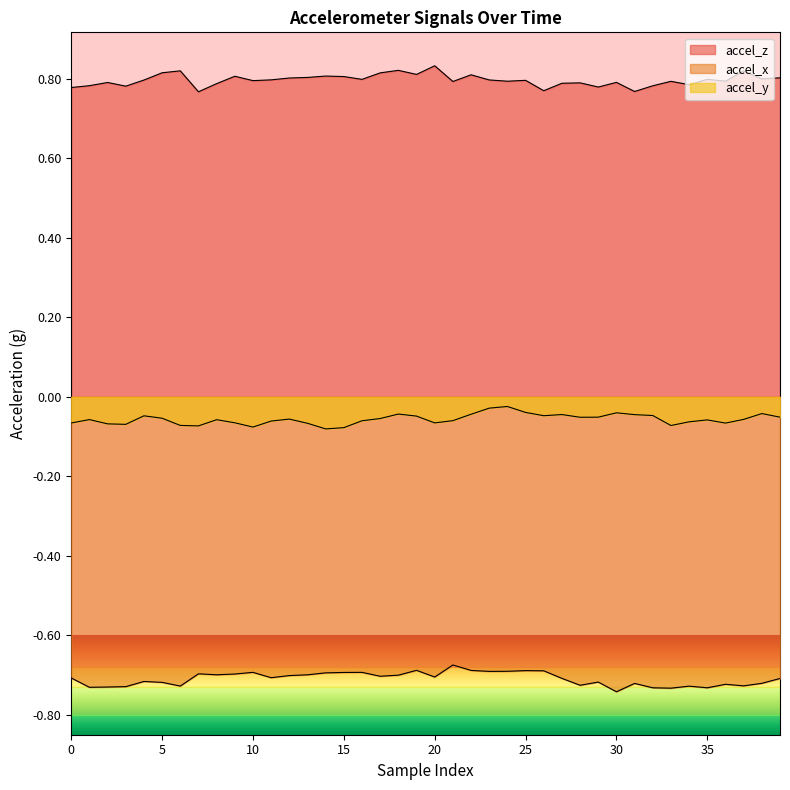

The accel_x series shows -0.4 at 30. True or false?

False